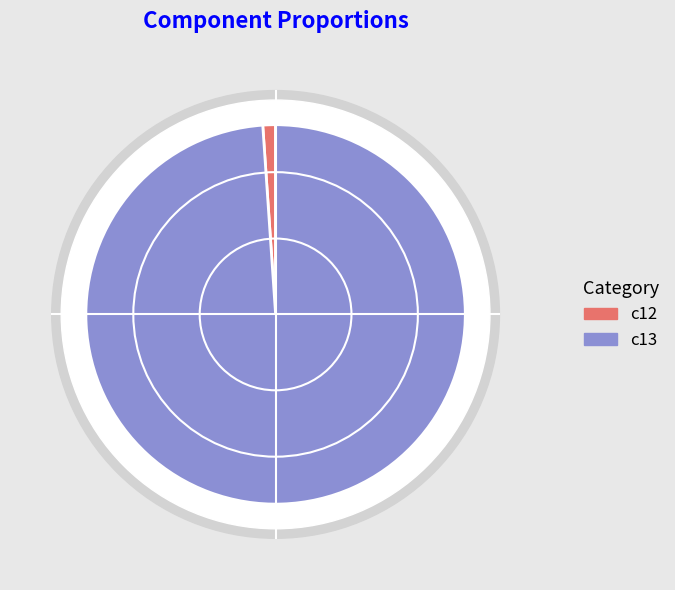

Is there any slice that represents more than half of the pie?

Yes